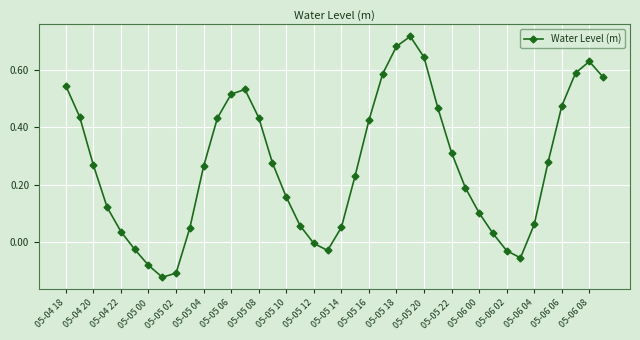

Count the number of values greater than 0.

32